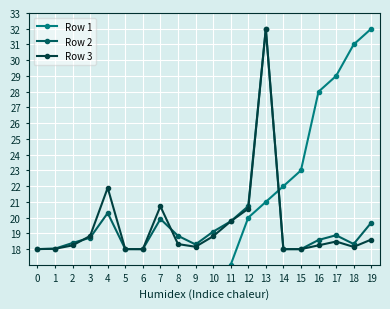

Reading left to right, extract all data points from this chart.

Row 1: 0=1.0	1=2.0	2=3.0	3=7.0	4=8.0	5=9.0	6=11.0	7=13.0	8=14.0	9=15.0	10=16.0	11=17.0	12=20.0	13=21.0	14=22.0	15=23.0	16=28.0	17=29.0	18=31.0	19=32.0
Row 2: 0=18.0	1=18.0	2=18.4	3=18.7	4=20.3	5=18.0	6=18.0	7=19.9	8=18.8	9=18.3	10=19.1	11=19.8	12=20.7	13=32.0	14=18.0	15=18.0	16=18.6	17=18.9	18=18.3	19=19.7
Row 3: 0=18.0	1=18.0	2=18.2	3=18.8	4=21.9	5=18.0	6=18.0	7=20.7	8=18.3	9=18.2	10=18.8	11=19.8	12=20.6	13=32.0	14=18.0	15=18.0	16=18.2	17=18.5	18=18.1	19=18.6